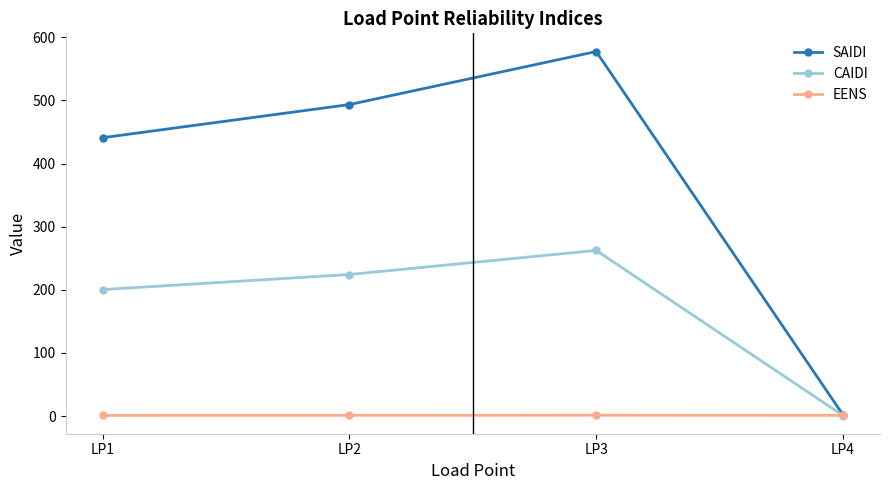

What is the smallest value displayed?

1.0